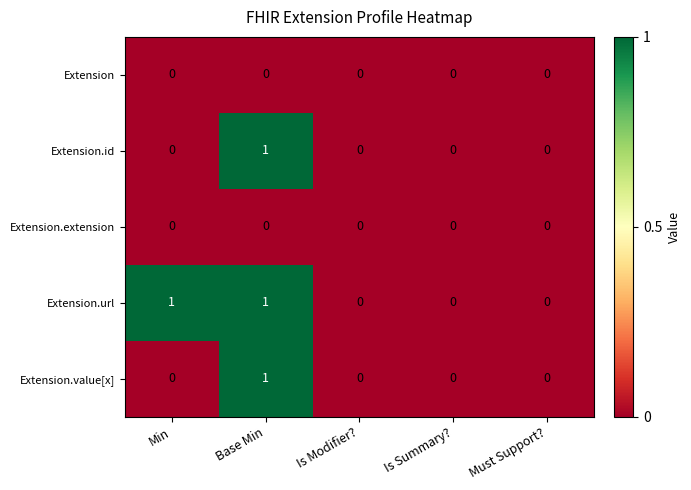

At which category is the sum across all series the highest?

Base Min